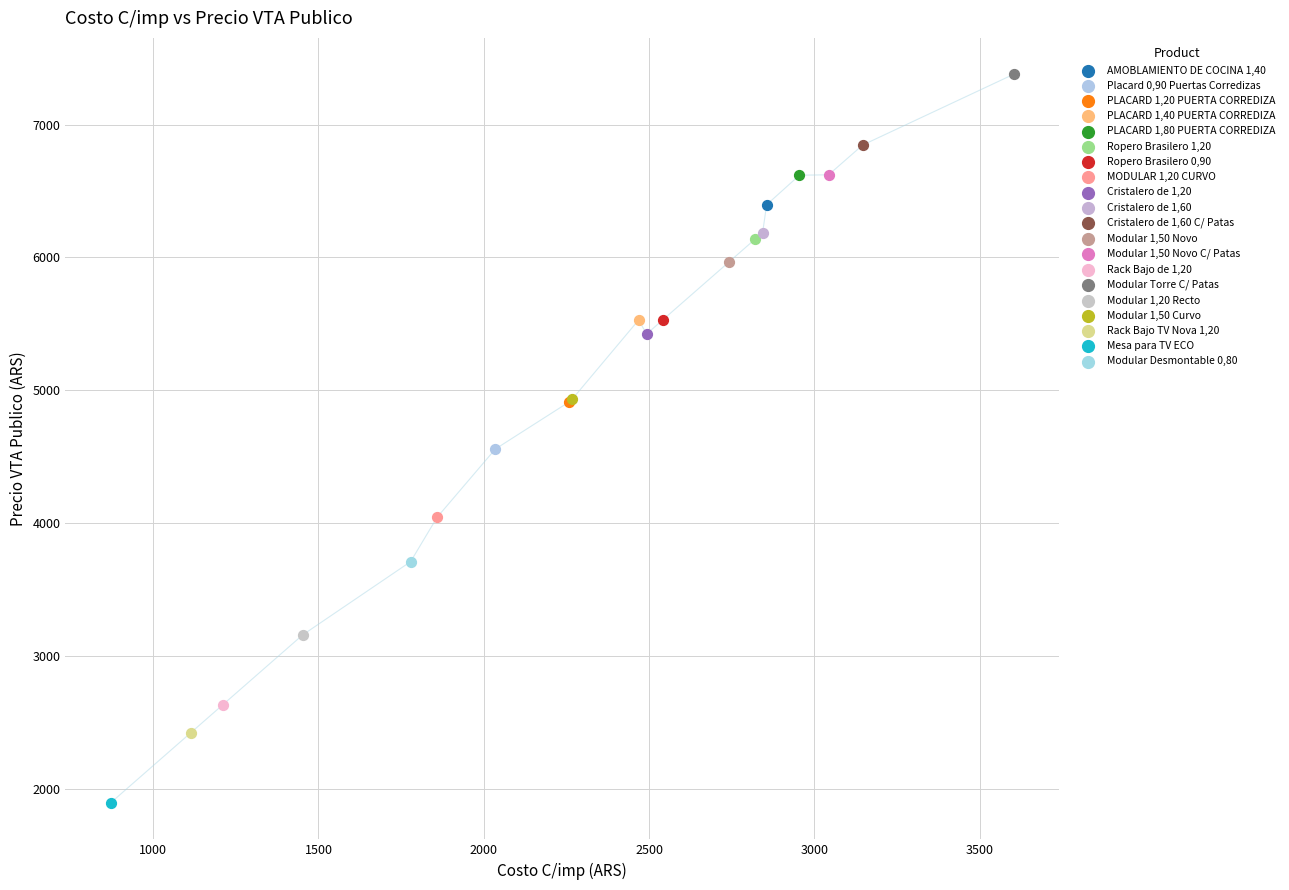

What are all the series names shown in the legend?

AMOBLAMIENTO DE COCINA 1,40, Placard 0,90 Puertas Corredizas, PLACARD 1,20 PUERTA CORREDIZA, PLACARD 1,40 PUERTA CORREDIZA, PLACARD 1,80 PUERTA CORREDIZA, Ropero Brasilero 1,20, Ropero Brasilero 0,90, MODULAR 1,20 CURVO, Cristalero de 1,20, Cristalero de 1,60, Cristalero de 1,60 C/ Patas, Modular 1,50 Novo, Modular 1,50 Novo C/ Patas, Rack Bajo de 1,20, Modular Torre C/ Patas, Modular 1,20 Recto, Modular 1,50 Curvo, Rack Bajo TV Nova 1,20, Mesa para TV ECO, Modular Desmontable 0,80